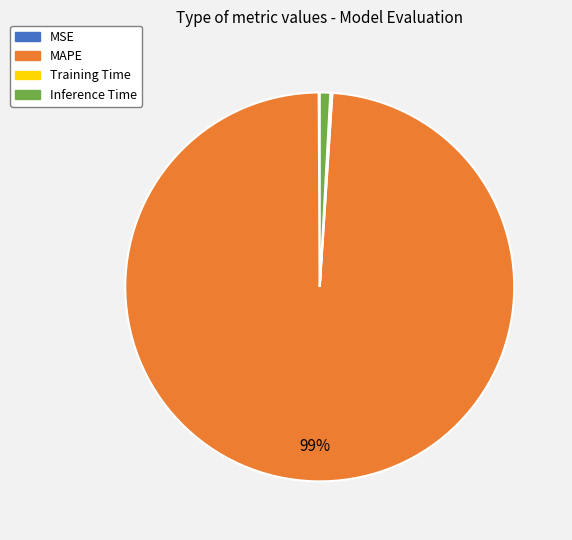

The MAPE slice represents 93% of the pie. True or false?

False